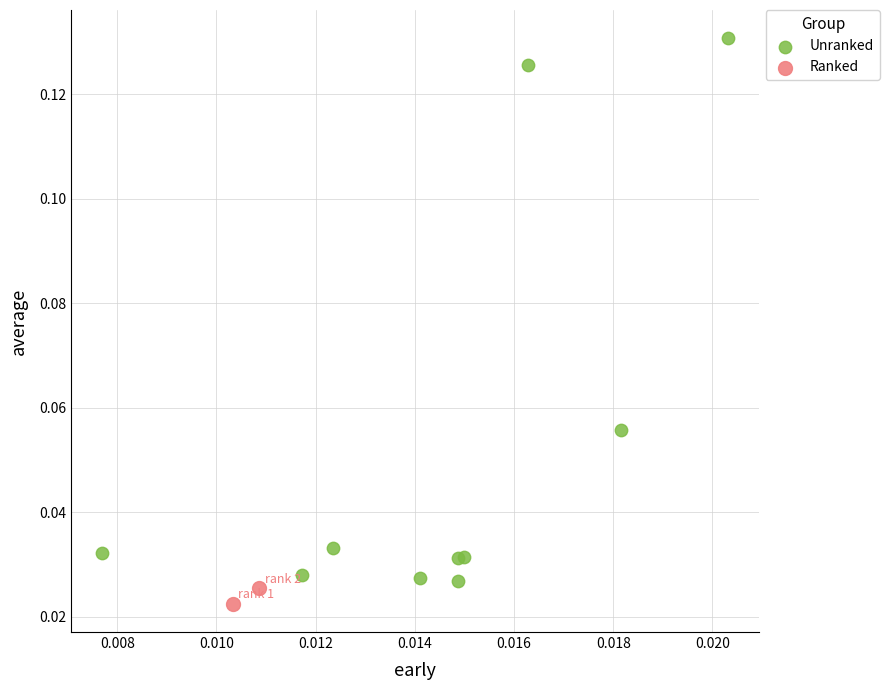

Which series has the largest Y range (max minus min)?

Unranked